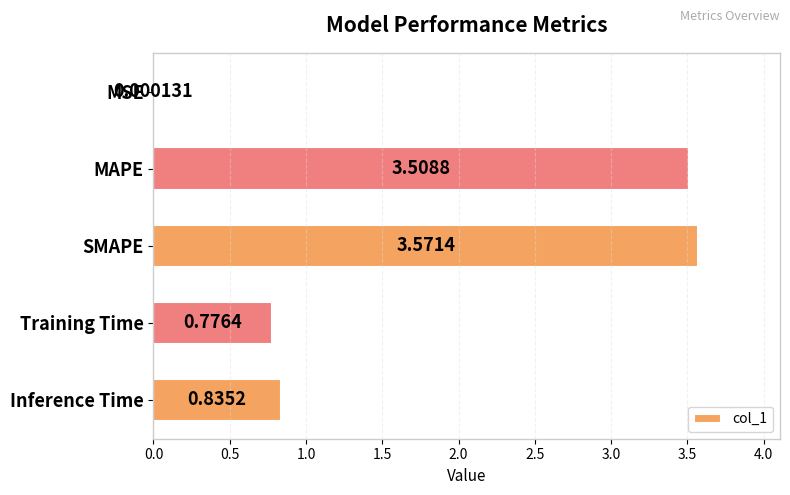

Between SMAPE and MAPE, which is larger?

SMAPE